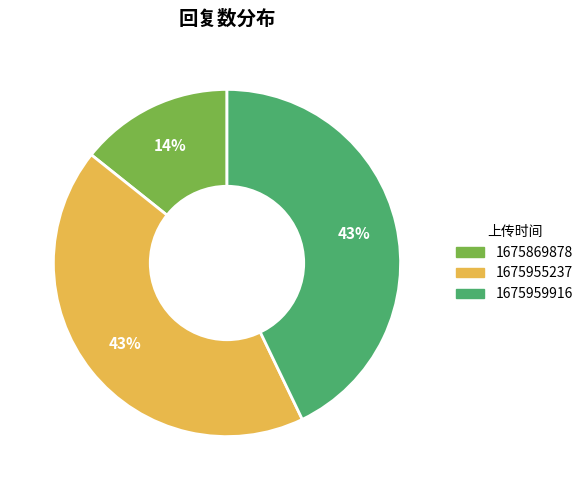

Is the sum of 1675959916 and 1675955237 greater than half?

Yes